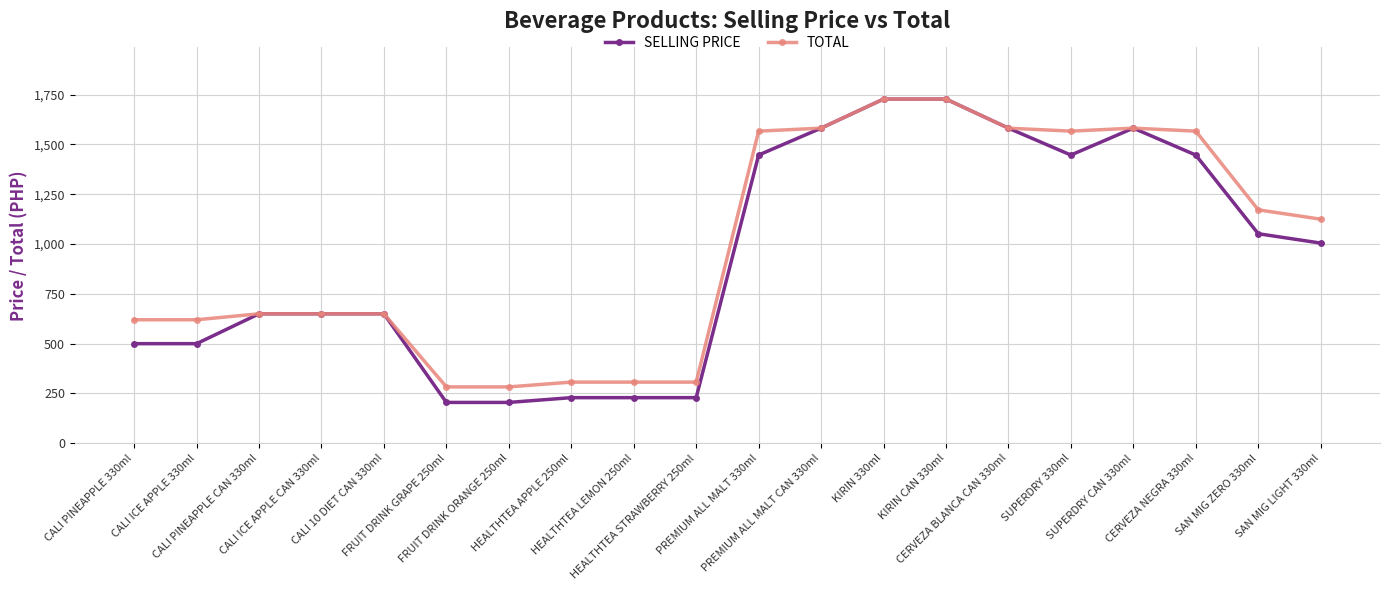

At which label does SELLING PRICE first exceed 1005?

PREMIUM ALL MALT 330ml